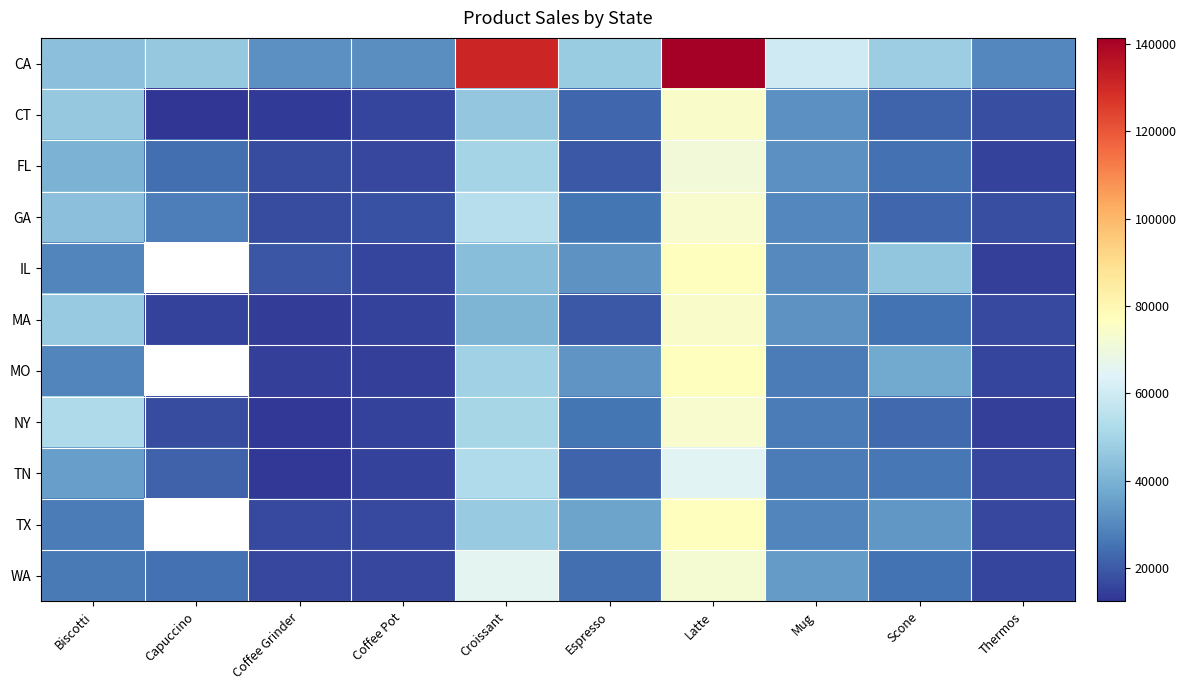

Which series changed the most between Biscotti and Thermos?

NY